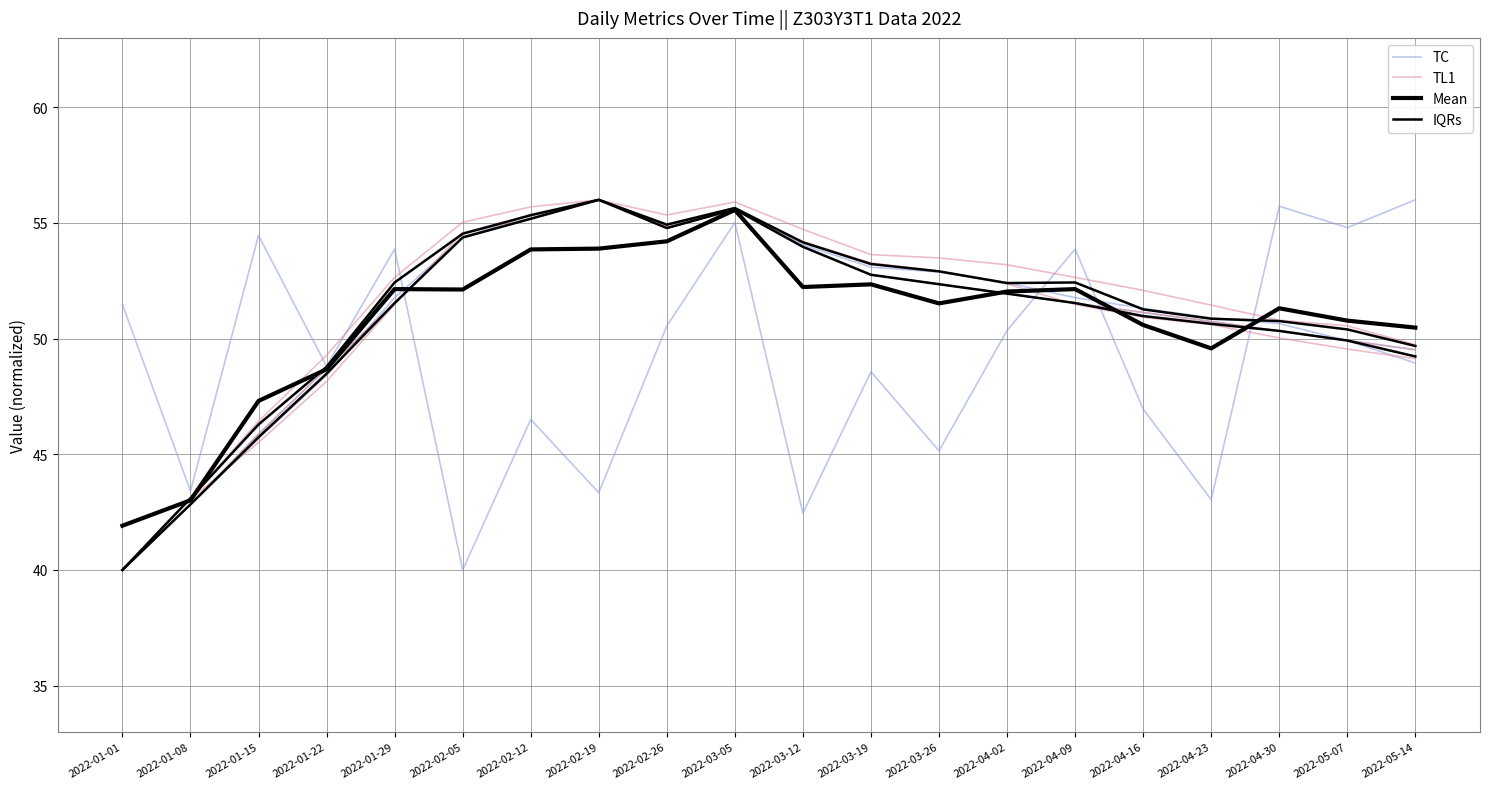

Which series changed the most between 2022-02-12 and 2022-04-02?

TC